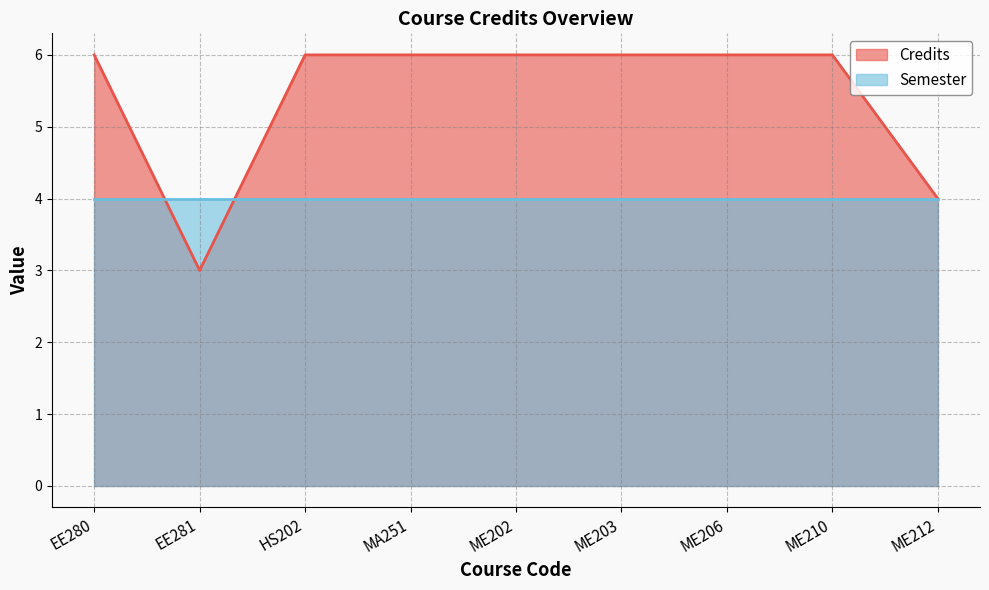

List the labels in order of value, smallest first.

EE281, ME212, EE280, HS202, MA251, ME202, ME203, ME206, ME210